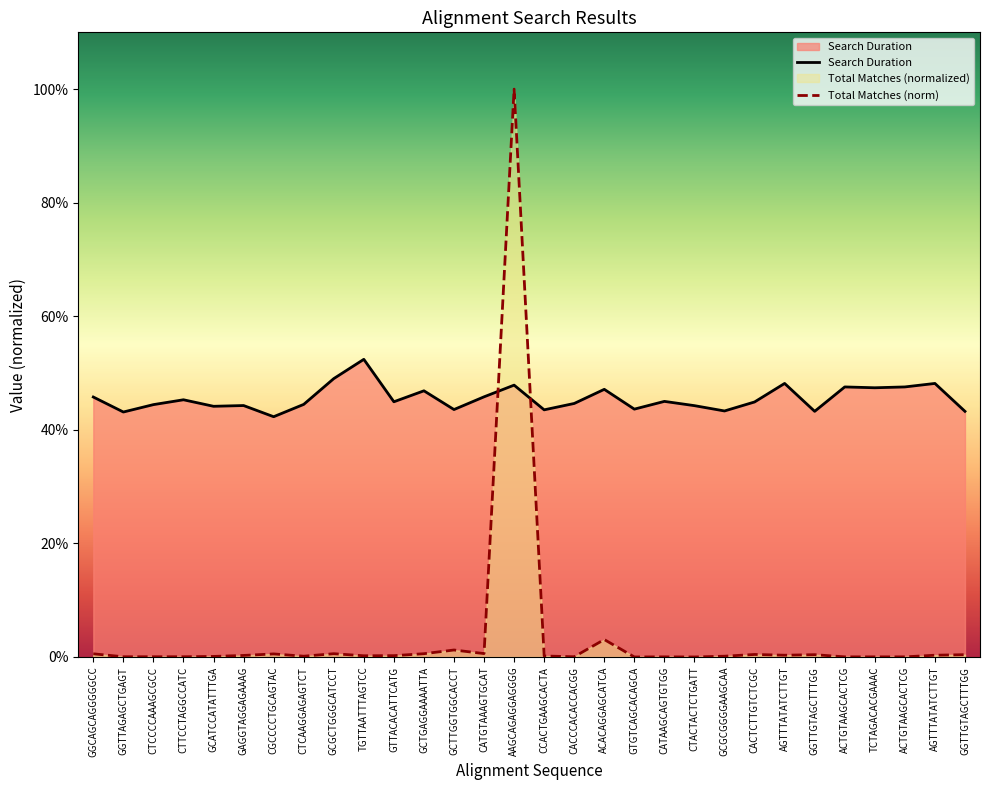

What is the total value across all series at GCATCCATATTTGA?

0.4